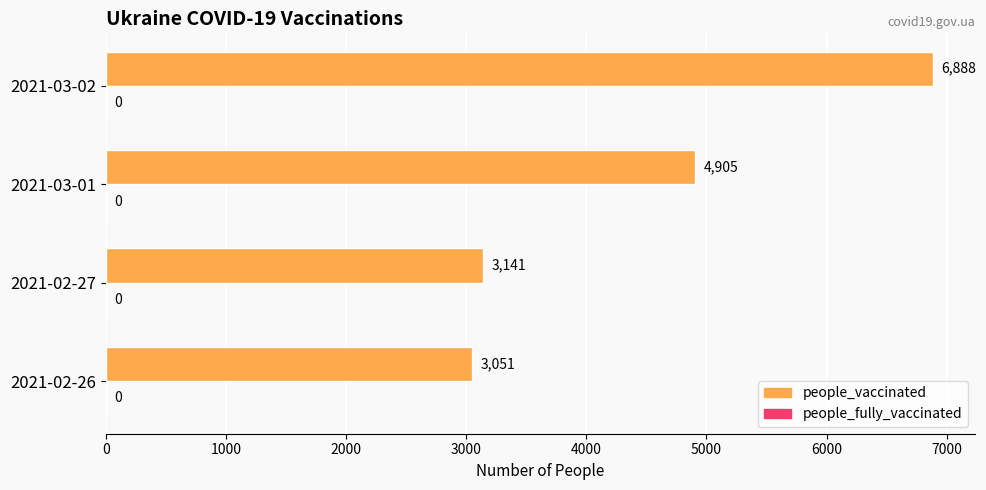

Reading top to bottom, extract all data points from this chart.

2021-03-02=6888	2021-03-01=4905	2021-02-27=3141	2021-02-26=3051